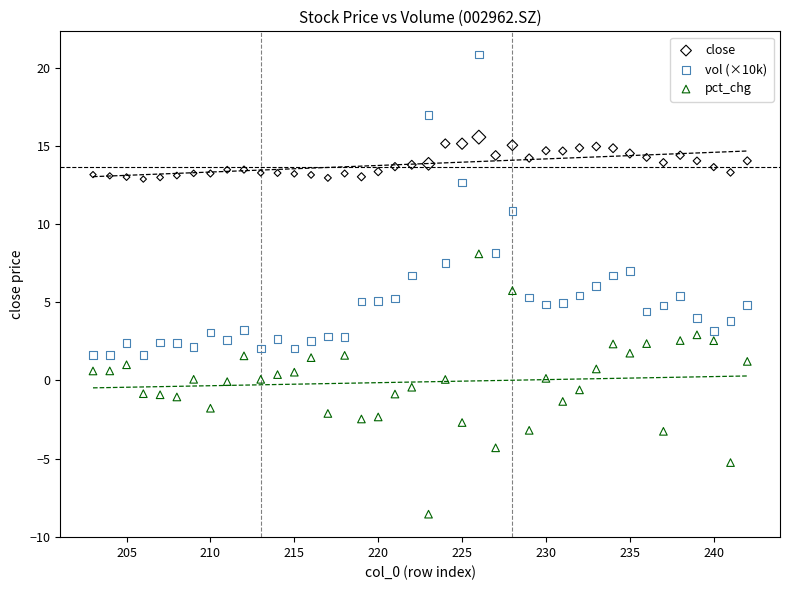

Which series contains the highest Y value?

vol (×10k)